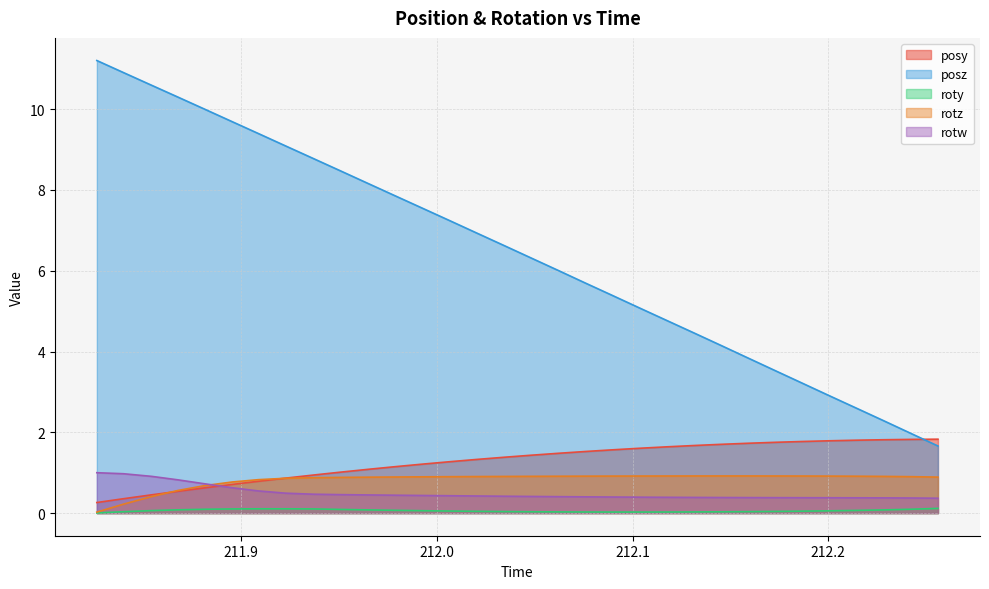

The posz series shows 10.3 at 211.8677. True or false?

True